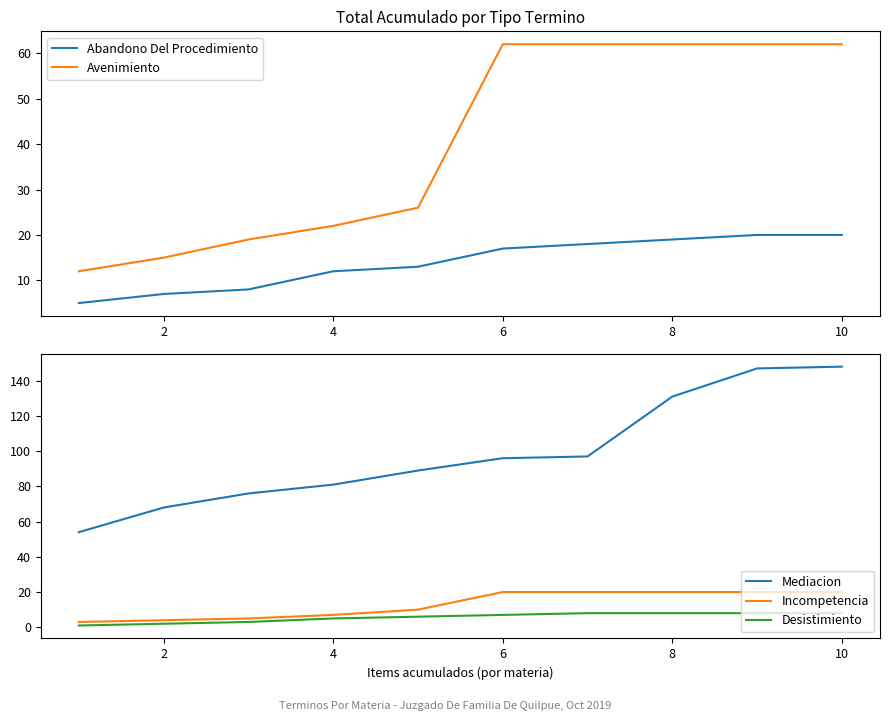

Is the value of Mediacion at 8 greater than the value of Incompetencia at 6?

Yes